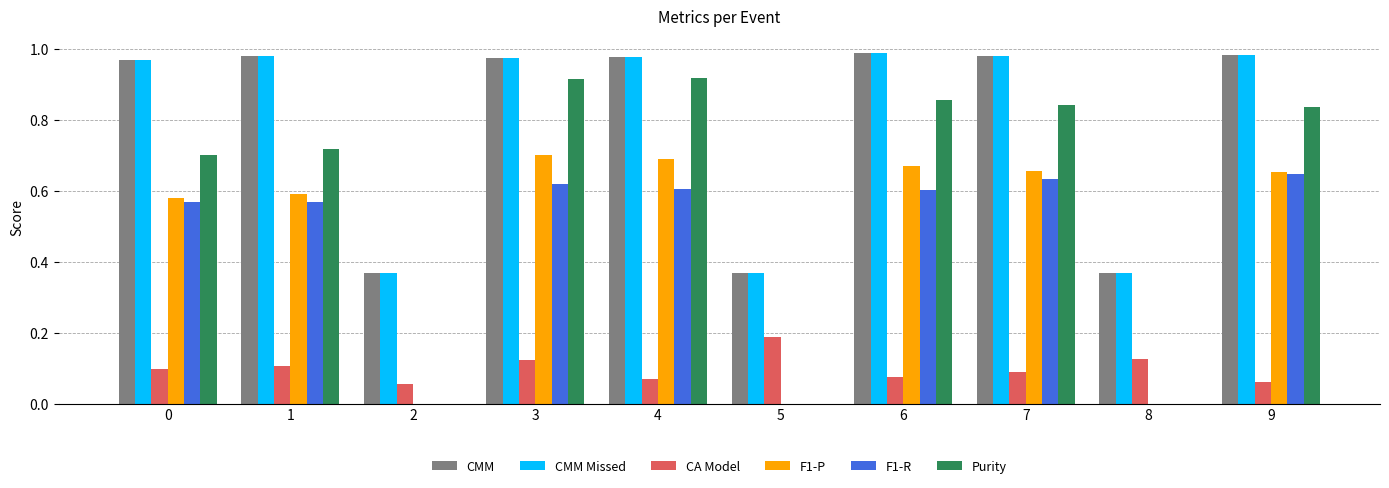

Is the value of CMM Missed at 0 greater than the value of CA Model at 8?

Yes